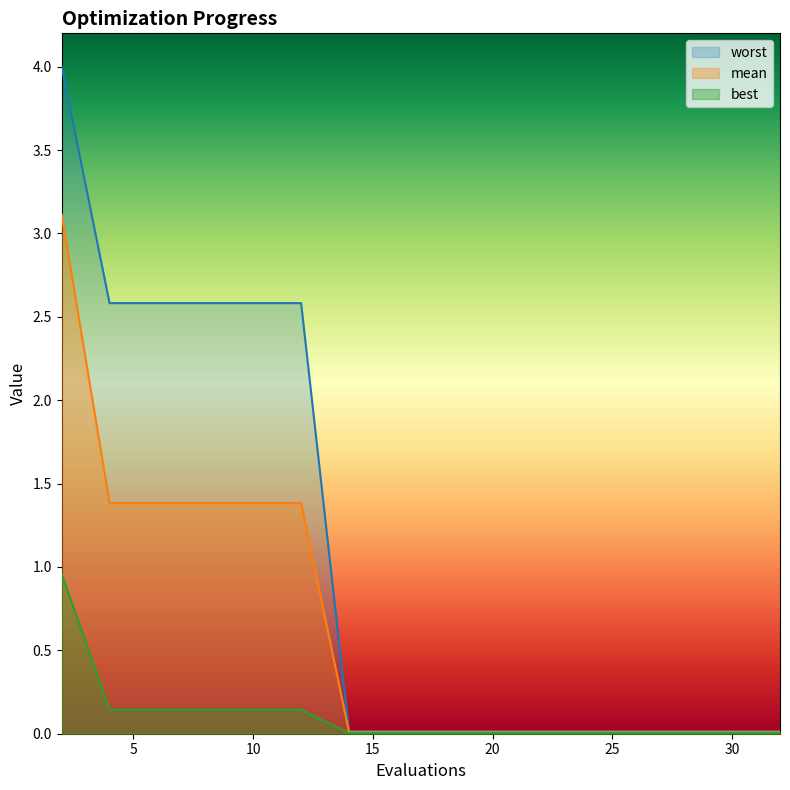

List the series in order of their peak value, highest first.

worst, mean, best